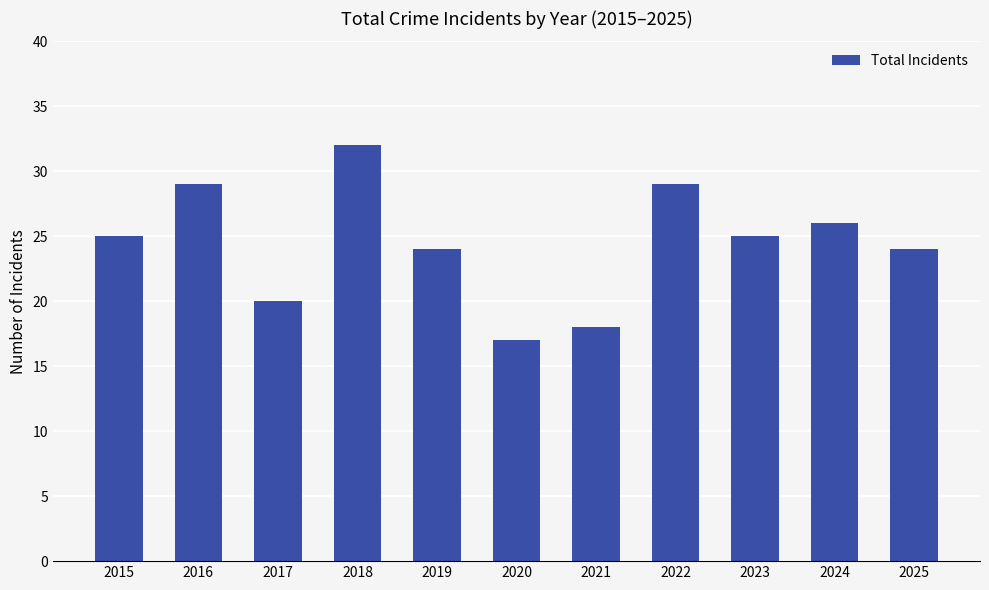

Reading right to left, what are all the values shown in this chart?

24	26	25	29	18	17	24	32	20	29	25